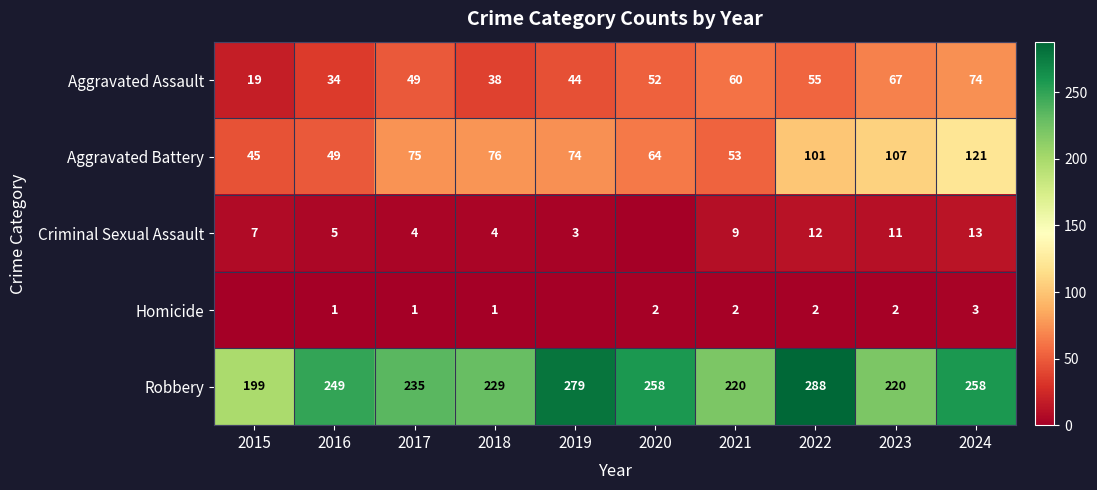

How many data points does each series have?

10